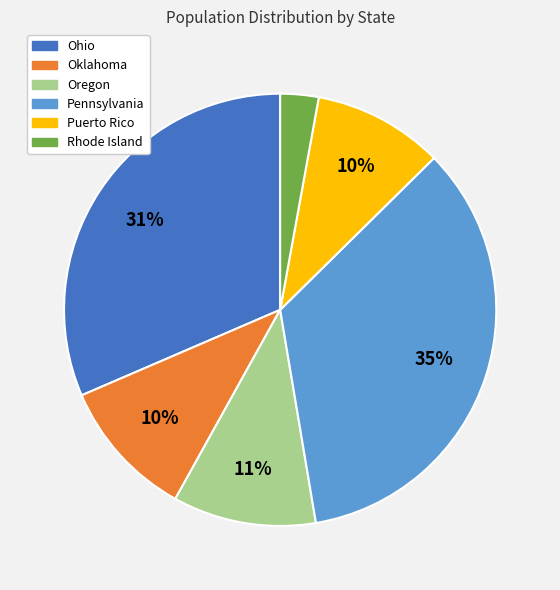

How many segments does this pie chart have?

6